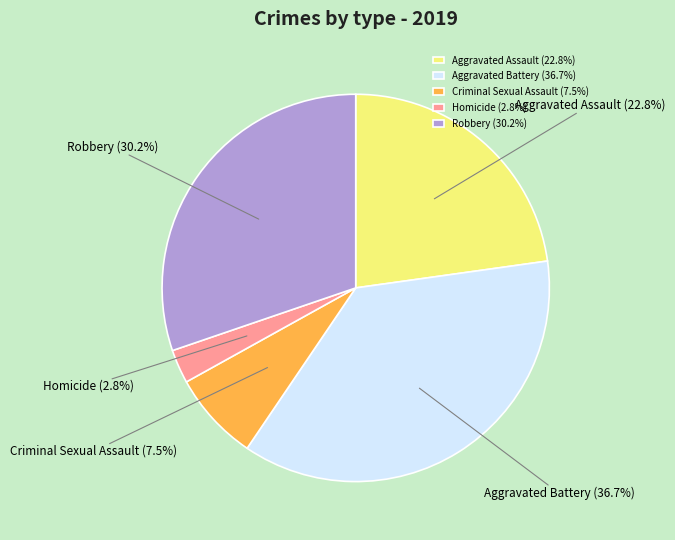

Is the sum of Criminal Sexual Assault and Aggravated Assault greater than half?

No